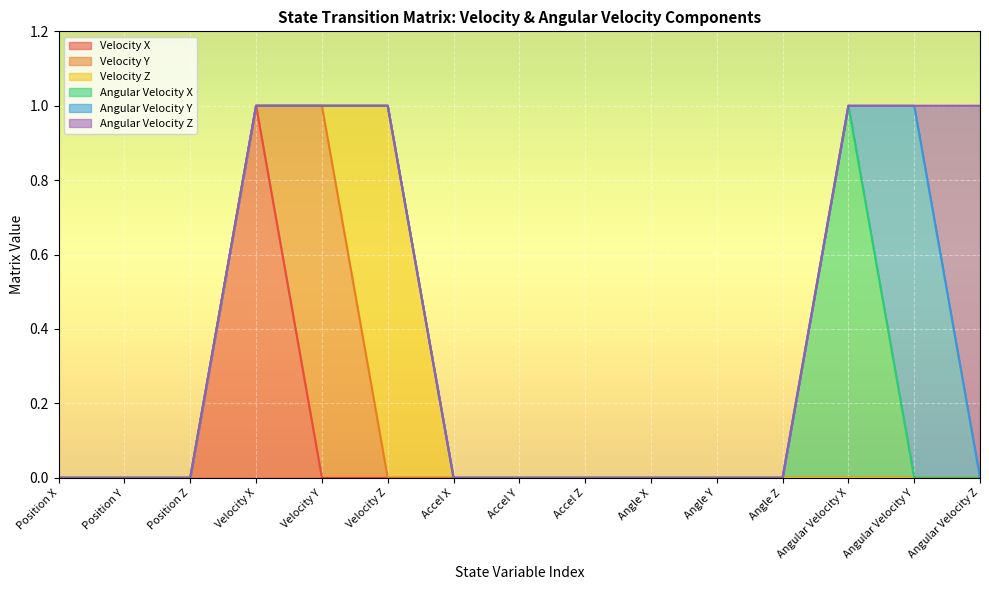

Reading left to right, what are all the values shown in this chart?

Velocity X: Position X=0	Position Y=0	Position Z=0	Velocity X=1	Velocity Y=0	Velocity Z=0	Accel X=0	Accel Y=0	Accel Z=0	Angle X=0	Angle Y=0	Angle Z=0	Angular Velocity X=0	Angular Velocity Y=0	Angular Velocity Z=0
Velocity Y: Position X=0	Position Y=0	Position Z=0	Velocity X=0	Velocity Y=1	Velocity Z=0	Accel X=0	Accel Y=0	Accel Z=0	Angle X=0	Angle Y=0	Angle Z=0	Angular Velocity X=0	Angular Velocity Y=0	Angular Velocity Z=0
Velocity Z: Position X=0	Position Y=0	Position Z=0	Velocity X=0	Velocity Y=0	Velocity Z=1	Accel X=0	Accel Y=0	Accel Z=0	Angle X=0	Angle Y=0	Angle Z=0	Angular Velocity X=0	Angular Velocity Y=0	Angular Velocity Z=0
Angular Velocity X: Position X=0	Position Y=0	Position Z=0	Velocity X=0	Velocity Y=0	Velocity Z=0	Accel X=0	Accel Y=0	Accel Z=0	Angle X=0	Angle Y=0	Angle Z=0	Angular Velocity X=1	Angular Velocity Y=0	Angular Velocity Z=0
Angular Velocity Y: Position X=0	Position Y=0	Position Z=0	Velocity X=0	Velocity Y=0	Velocity Z=0	Accel X=0	Accel Y=0	Accel Z=0	Angle X=0	Angle Y=0	Angle Z=0	Angular Velocity X=0	Angular Velocity Y=1	Angular Velocity Z=0
Angular Velocity Z: Position X=0	Position Y=0	Position Z=0	Velocity X=0	Velocity Y=0	Velocity Z=0	Accel X=0	Accel Y=0	Accel Z=0	Angle X=0	Angle Y=0	Angle Z=0	Angular Velocity X=0	Angular Velocity Y=0	Angular Velocity Z=1